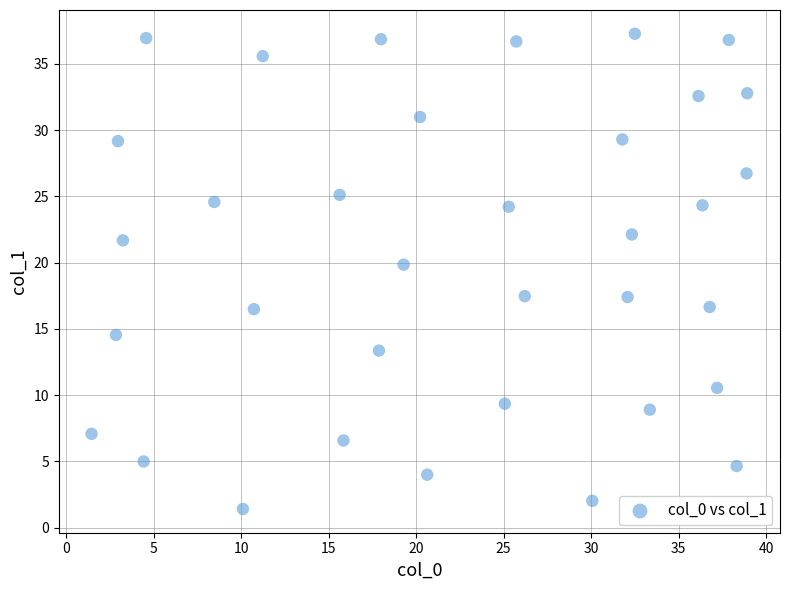

What Y value in the scatter plot is closest to 19?

19.8